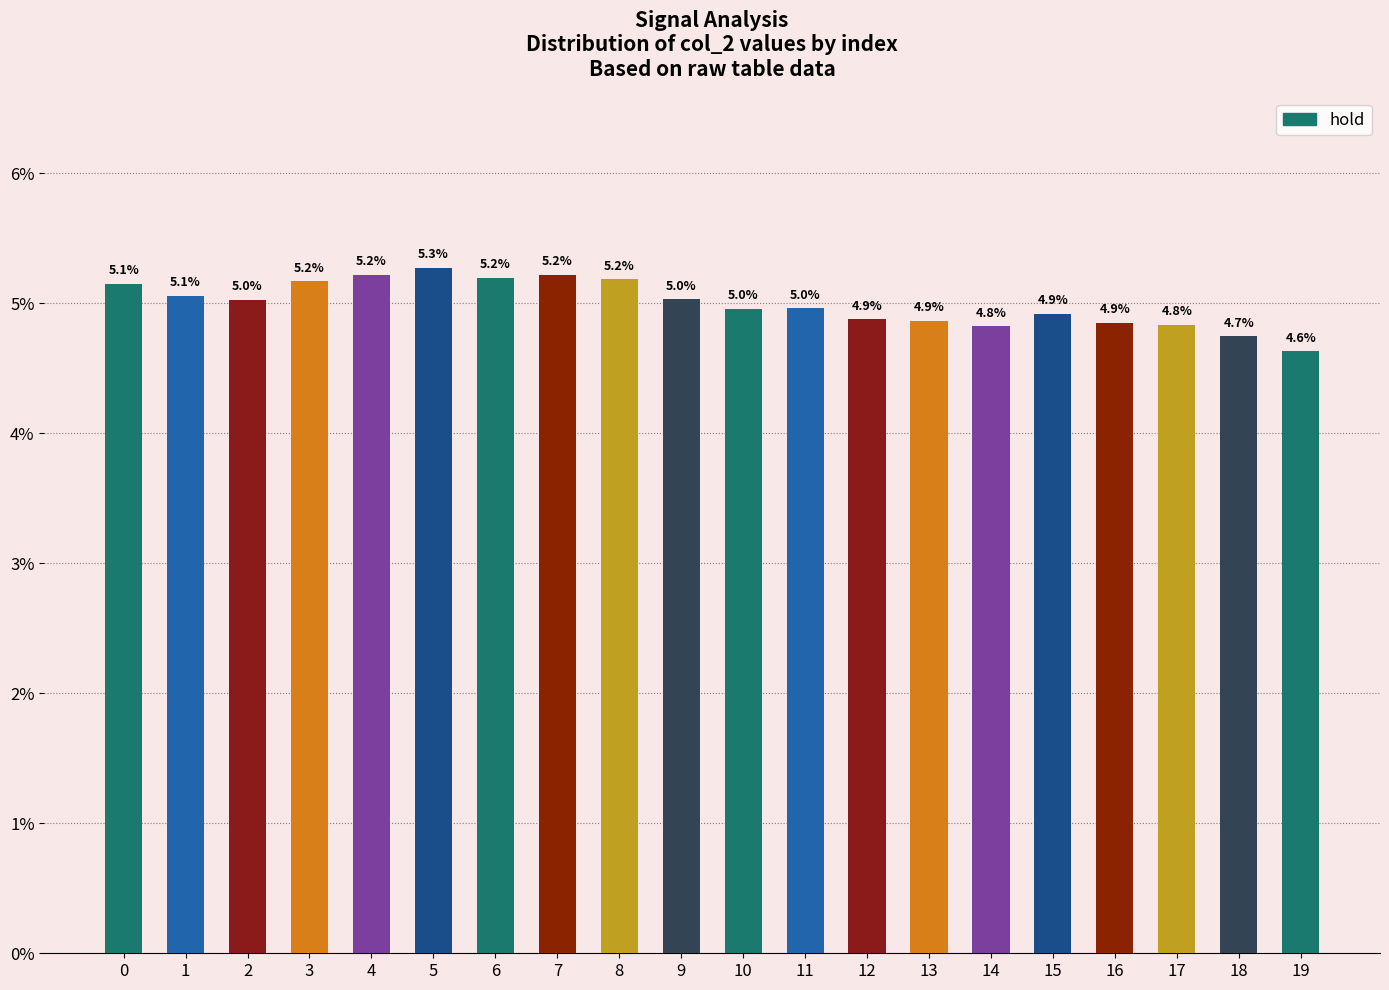

What is the sum of all values?

100.0